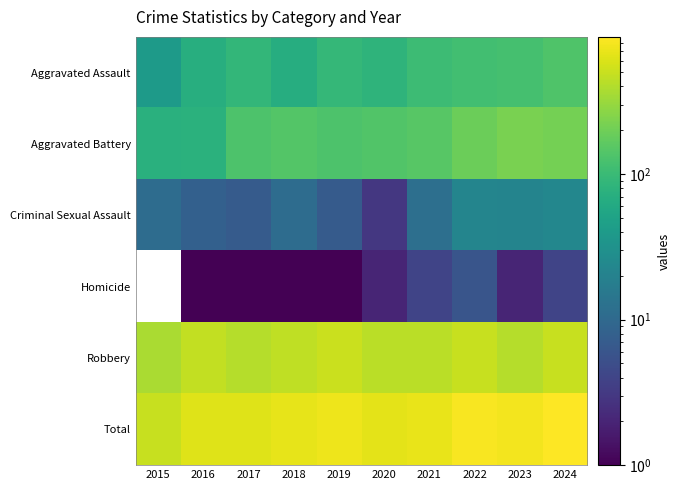

What is the spread (max minus min) of values at 2024?

872